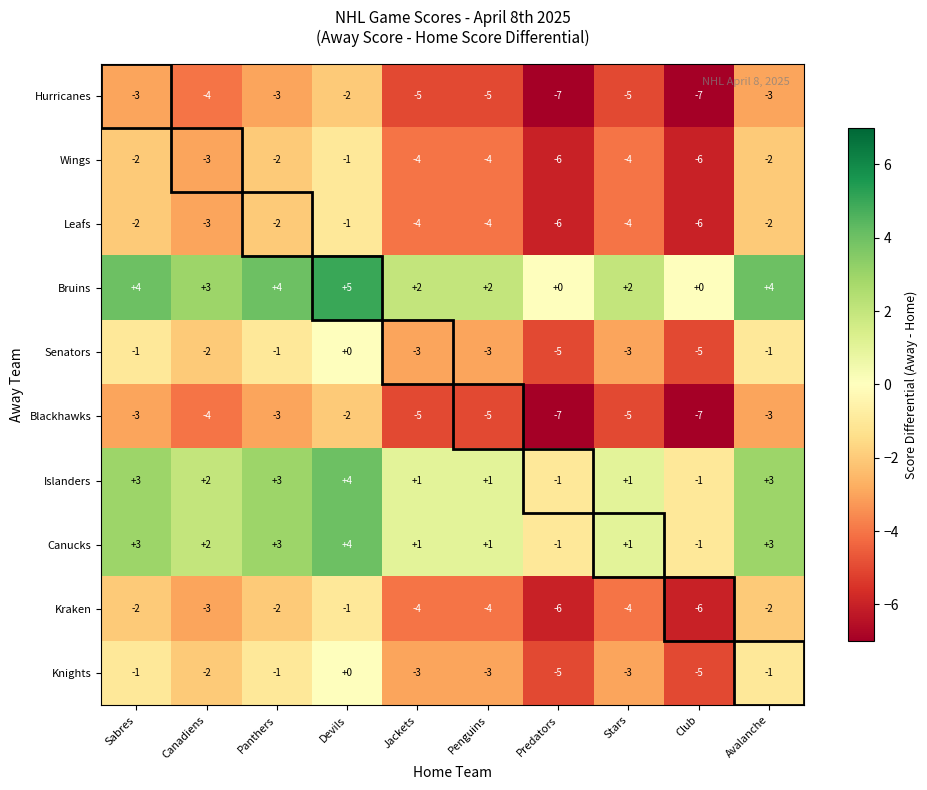

True or false: Senators has a value of -3 at Predators.

False